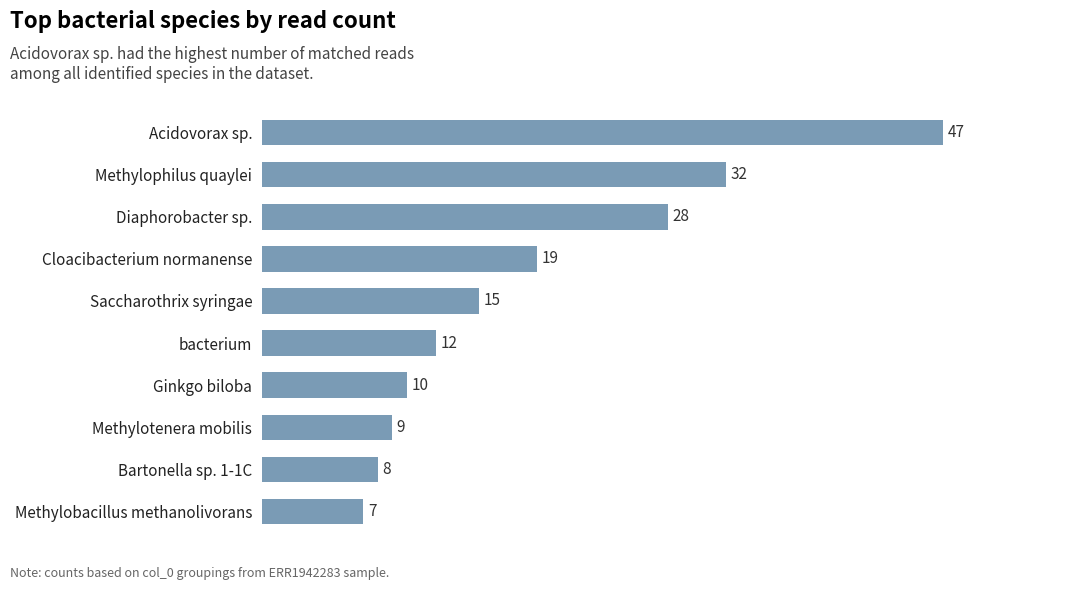

How many categories are shown in the chart?

10